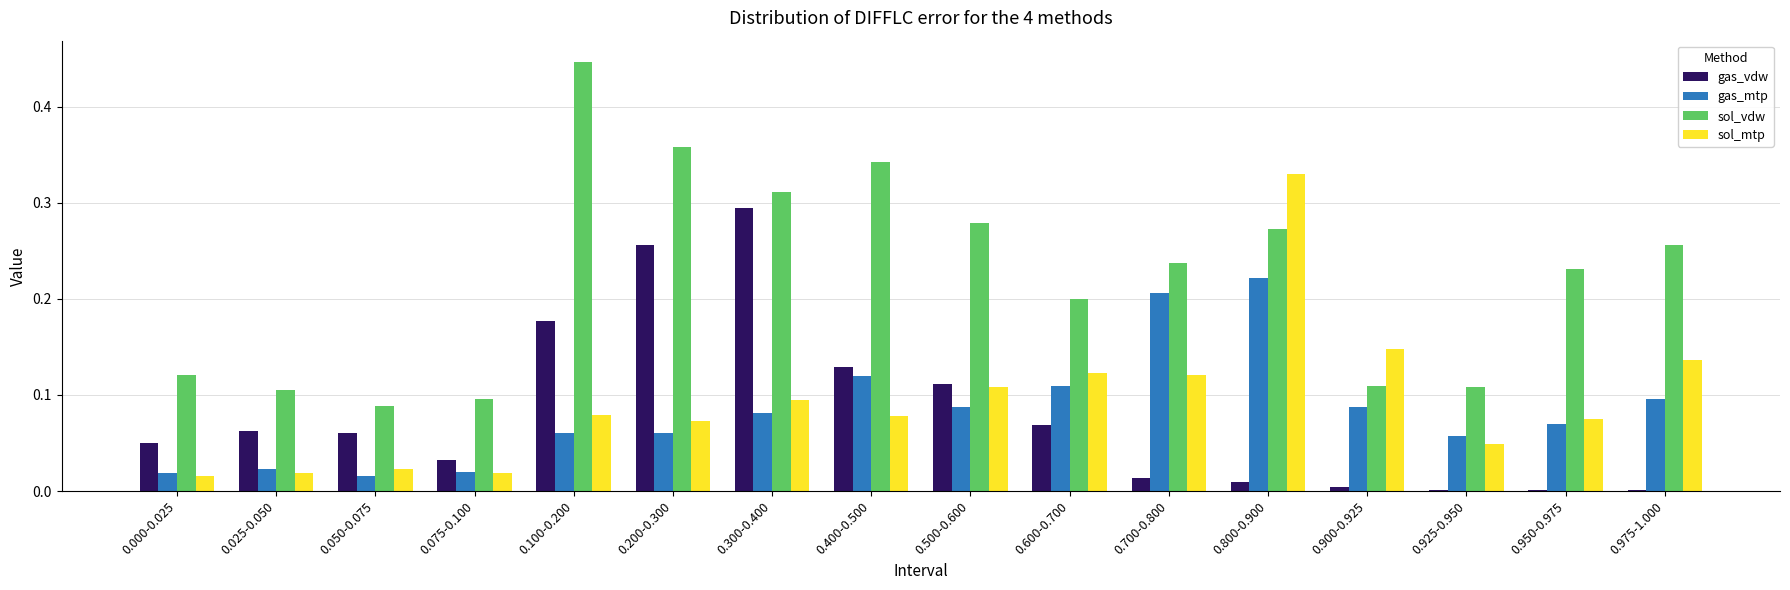

What is the sum of all sol_vdw values?

3.6